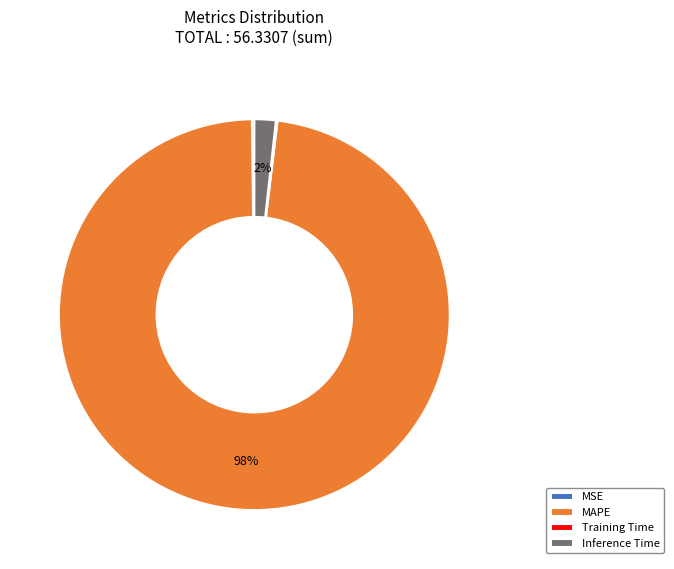

To the nearest percent, what is the average slice percentage?

25%